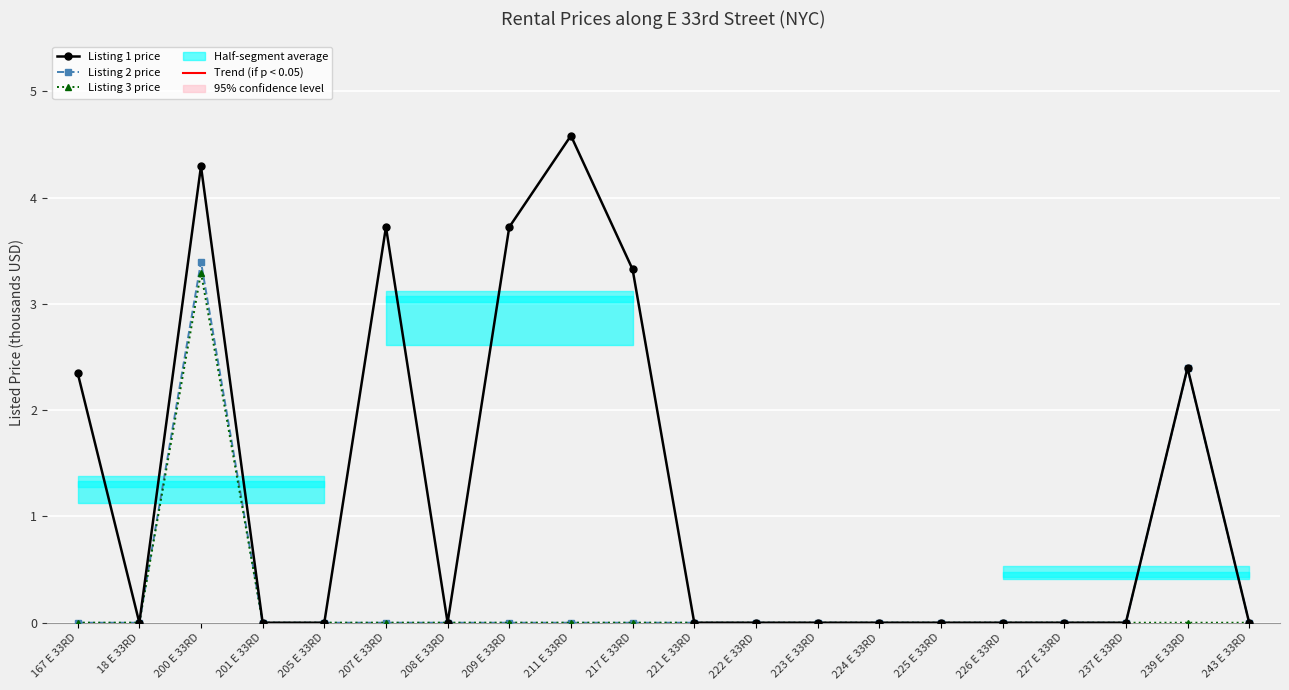

How many lines are shown in the chart?

3